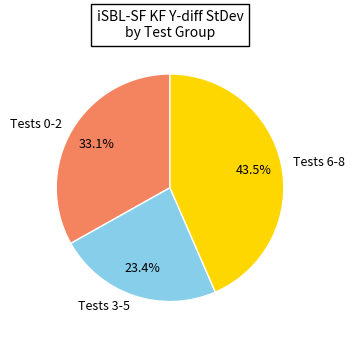

Which slice is the smallest?

Tests 3-5